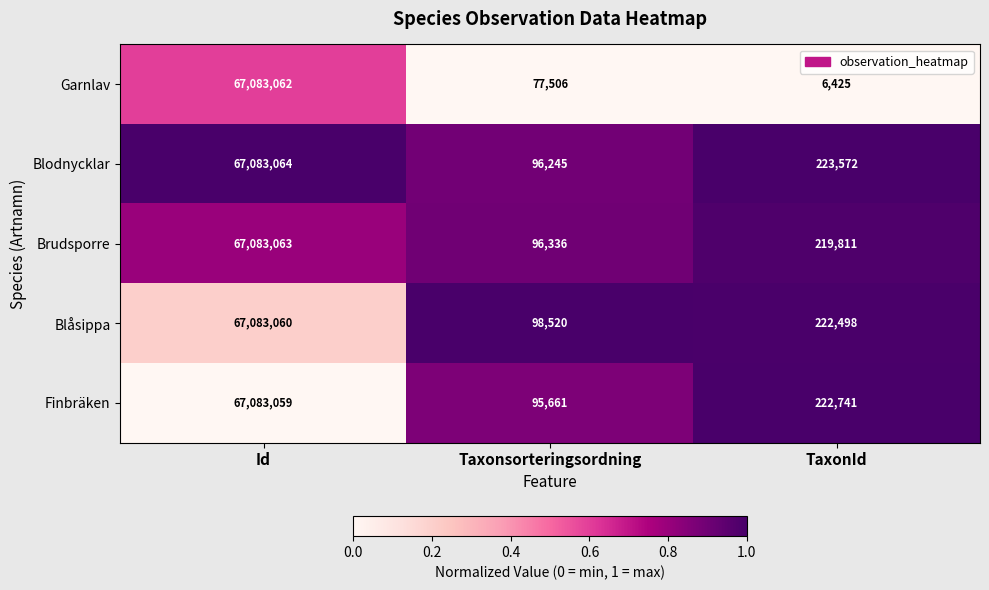

Rank the series at TaxonId from highest to lowest value.

Blodnycklar, Finbräken, Blåsippa, Brudsporre, Garnlav